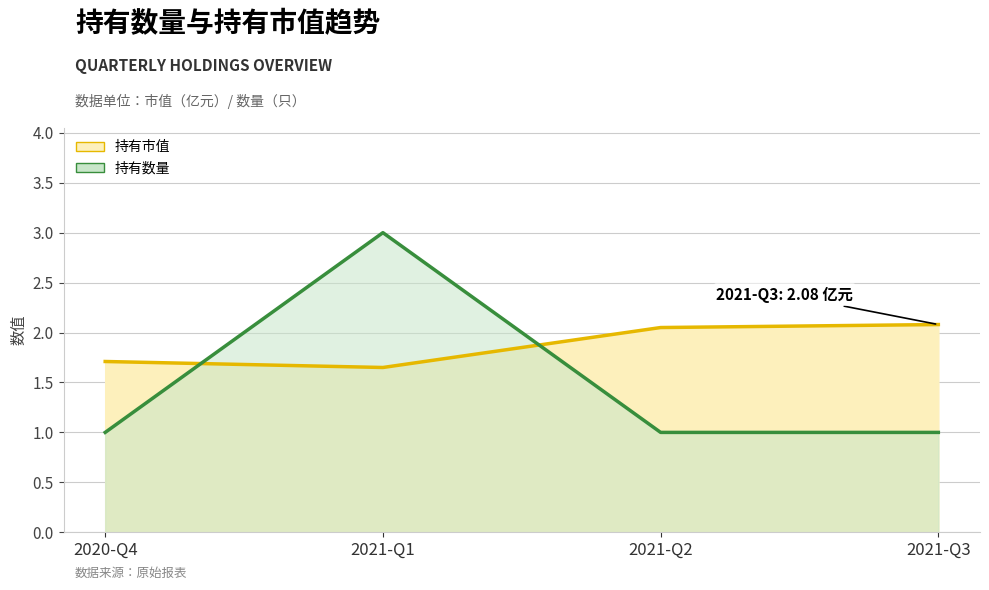

What is the sum of all 持有市值 values?

7.5